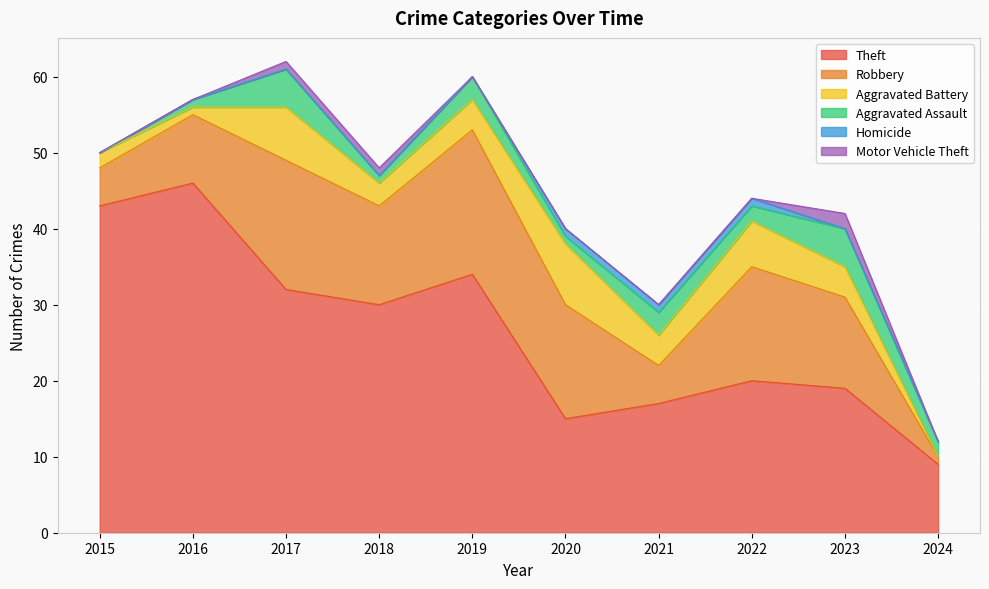

True or false: Robbery has more than 1 points higher than both neighbors.

True